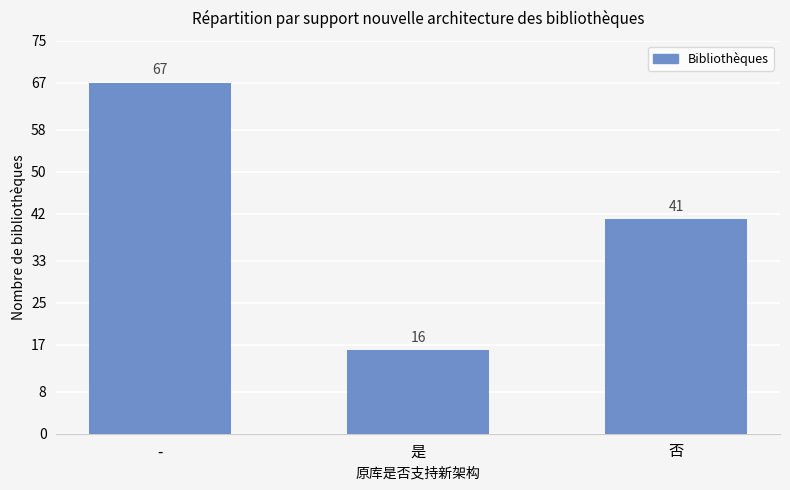

What is the change in value from - to 否?

-26